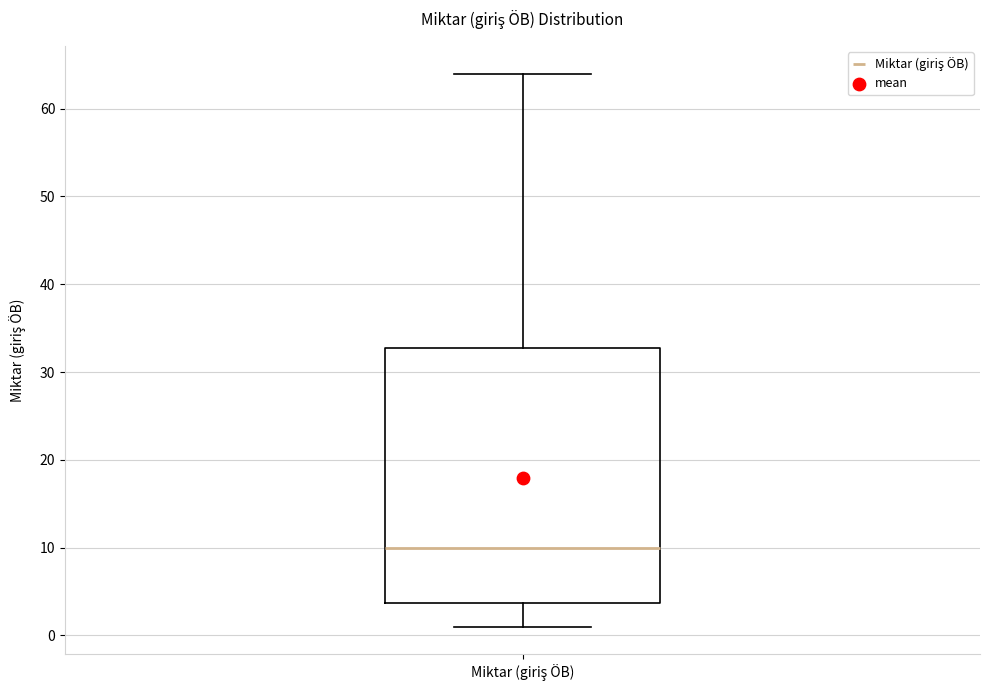

Read this box plot against the y-axis: the position of the median line, the range covered by the box, and the ends of both whiskers. The values are not printed on the chart, so give them approximately, as read against the axis.

median 10, box 4 to 33, whiskers 1 to 64